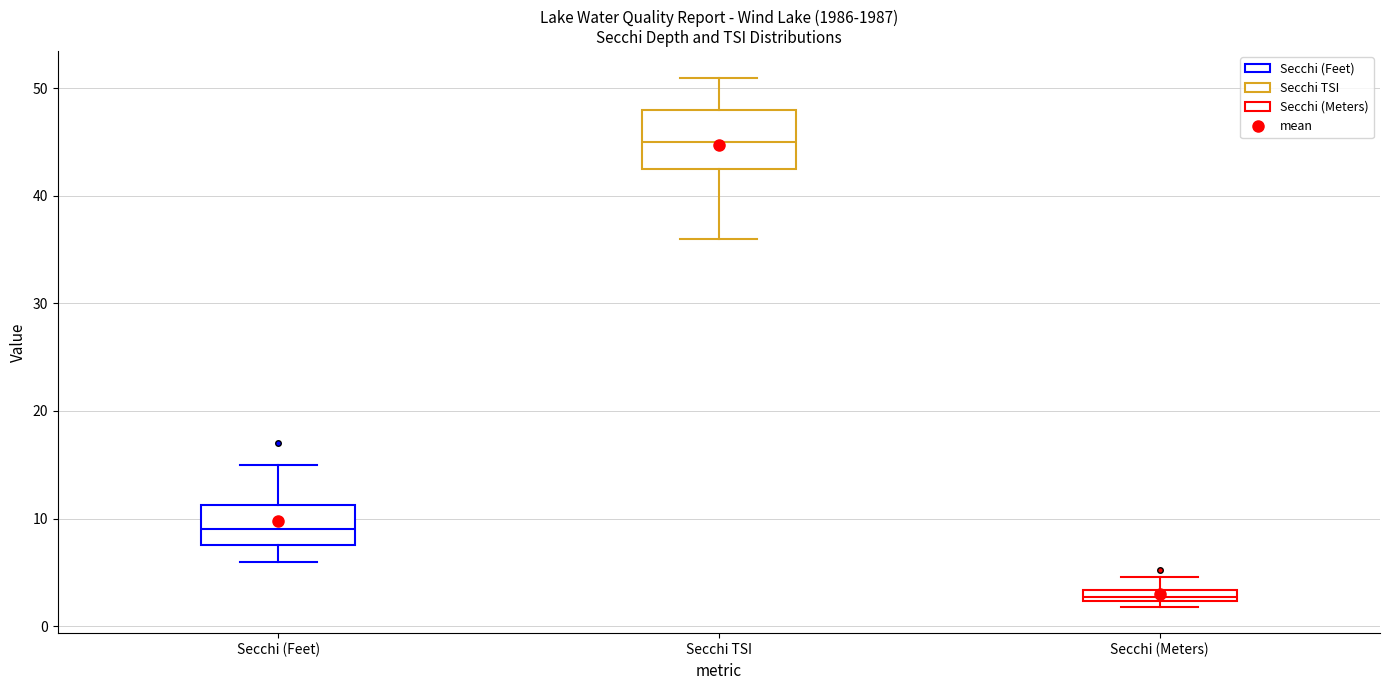

Comparing the boxes themselves (not the whiskers), which one is the tallest?

Secchi TSI